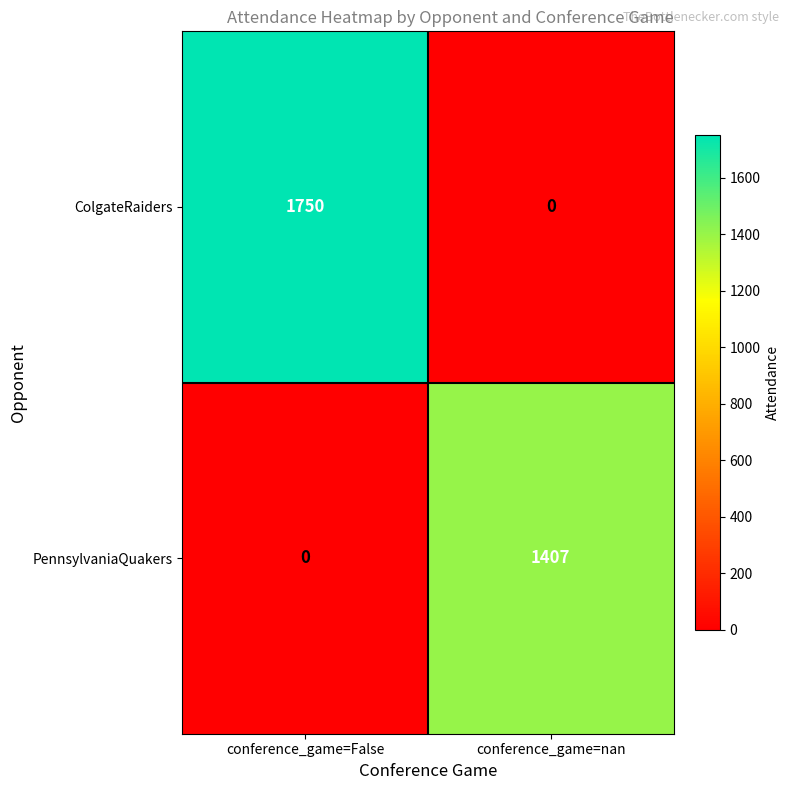

What is the maximum value shown in the chart?

1750